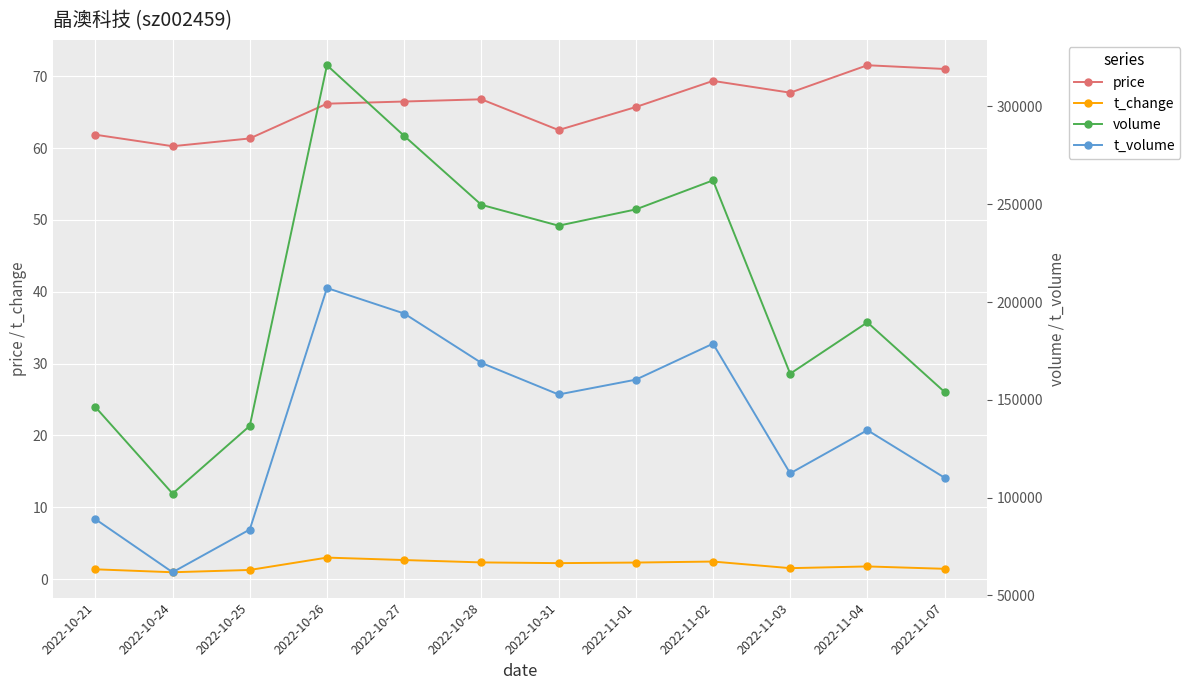

At which category is the sum across all series the highest?

2022-10-26